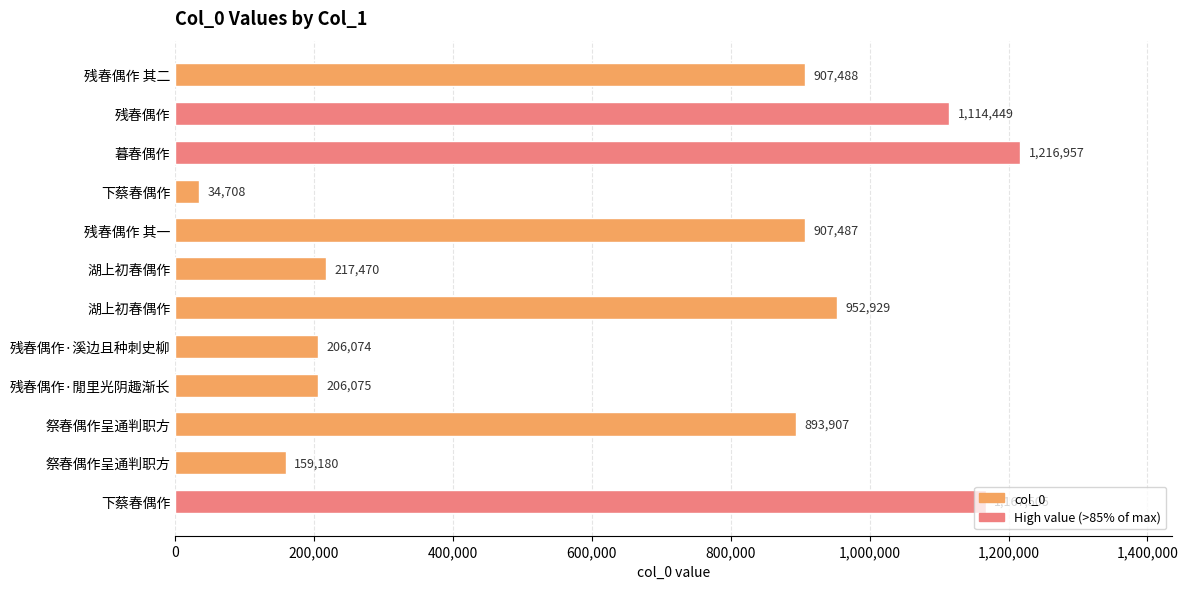

Count the number of data series in this chart.

1